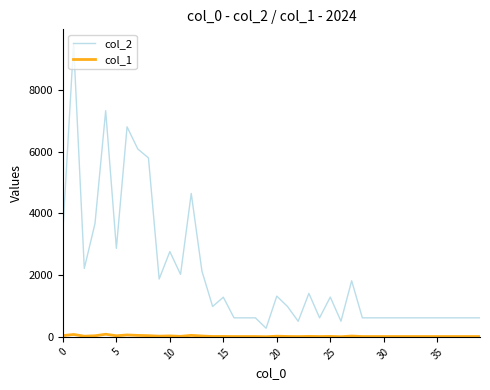

What is the maximum value shown in the chart?

9481